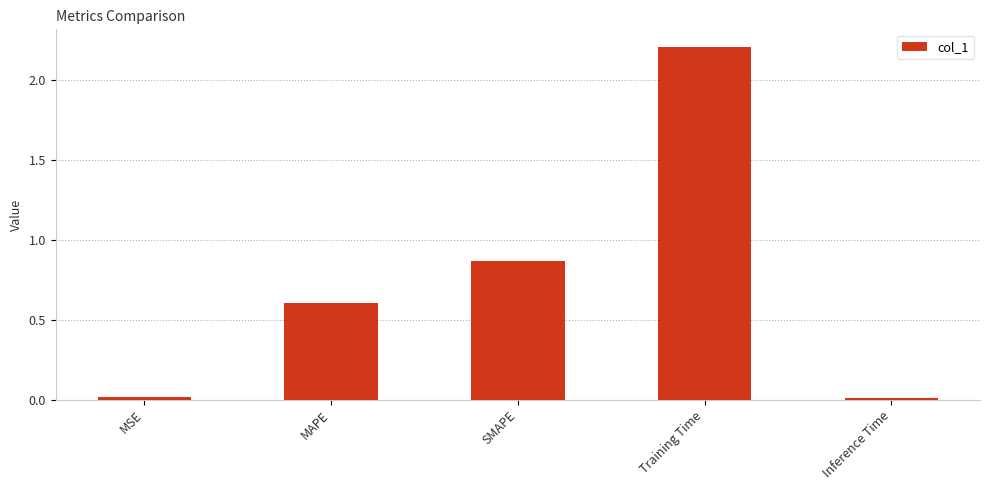

What is the average value?

0.7